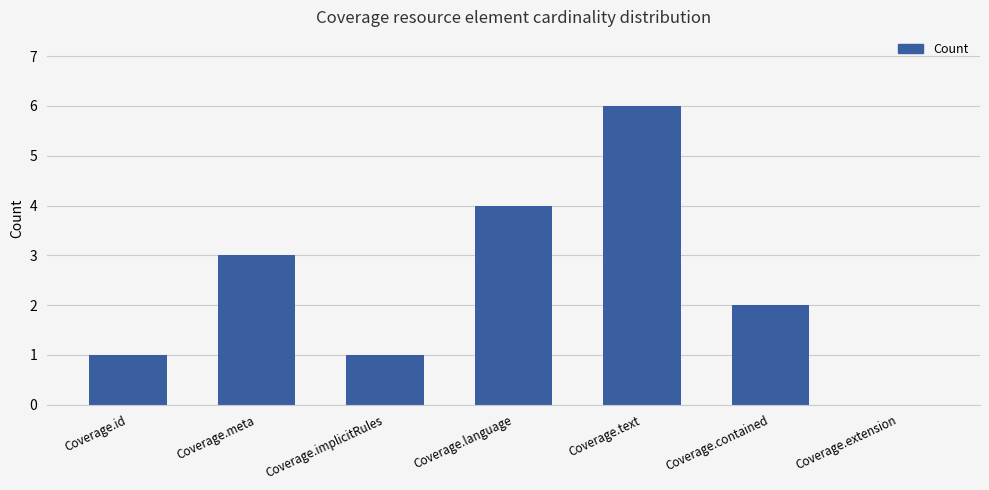

At which label is the value closest to 3?

Coverage.meta